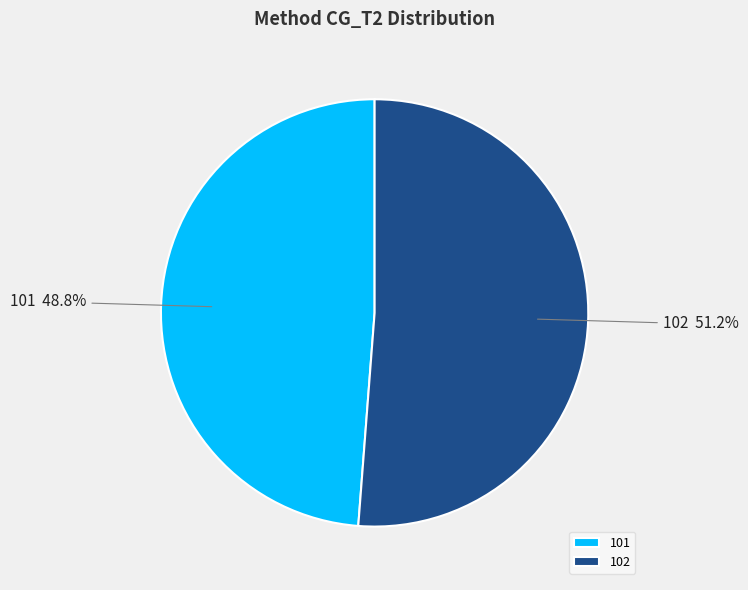

Do 102 and 101 together represent more than half of the pie?

Yes